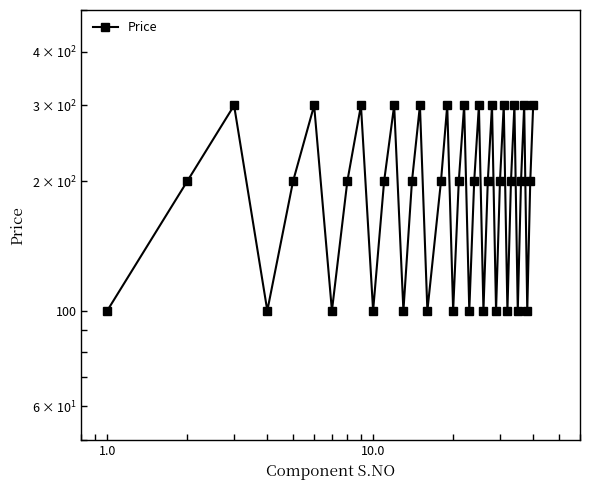

Does the chart have visible grid lines?

No